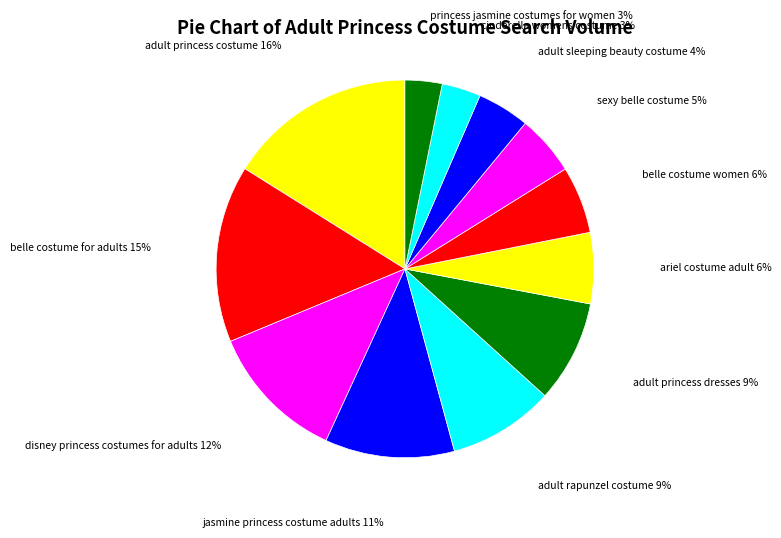

To the nearest percent, what is the average slice percentage?

8%